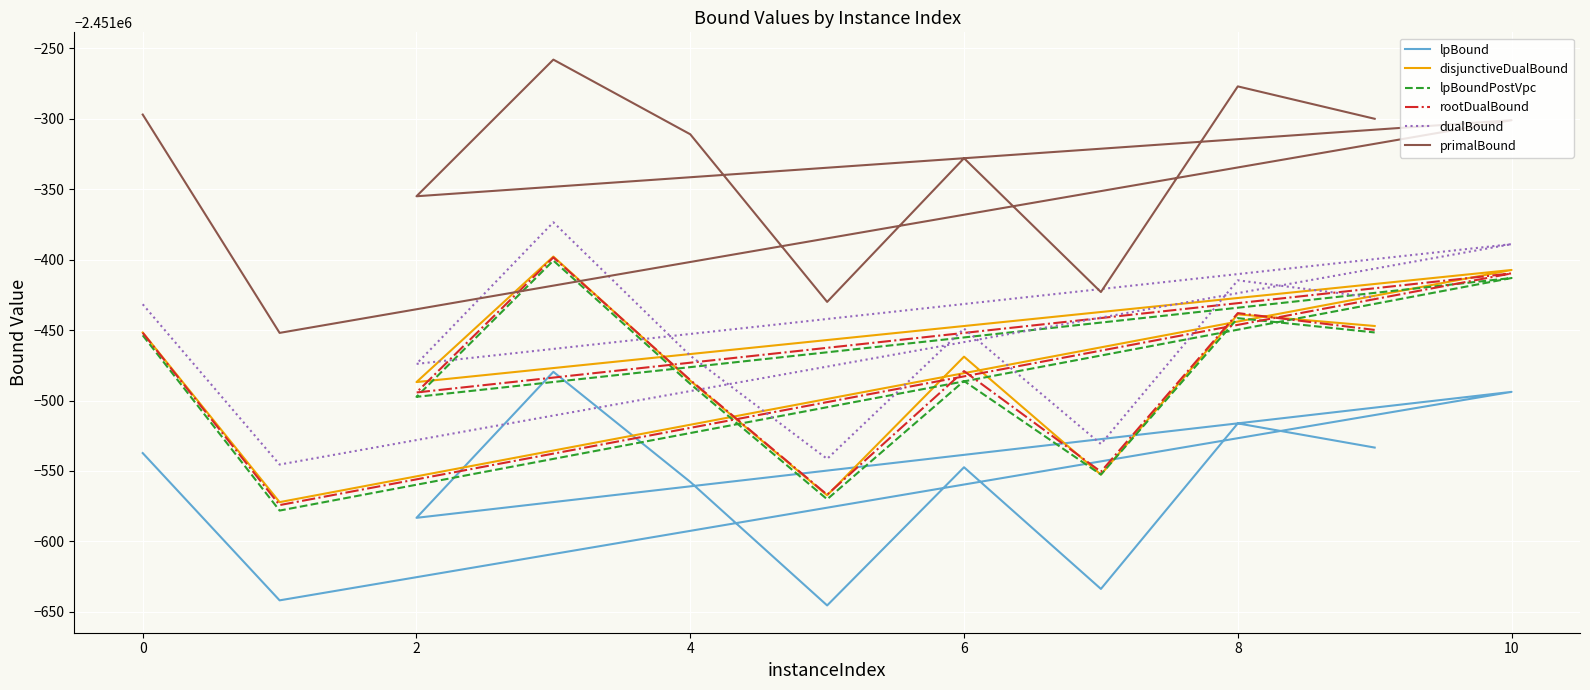

True or false: lpBoundPostVpc has a value of -1634680.5 at 10.

False